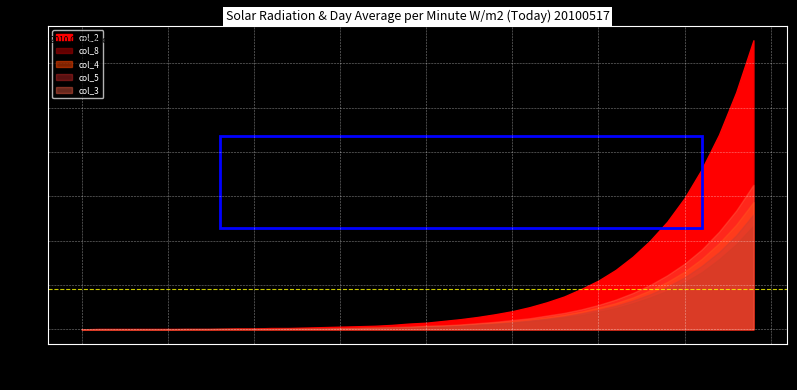

Is it true that col_4 equals 0.5 at 27?

False